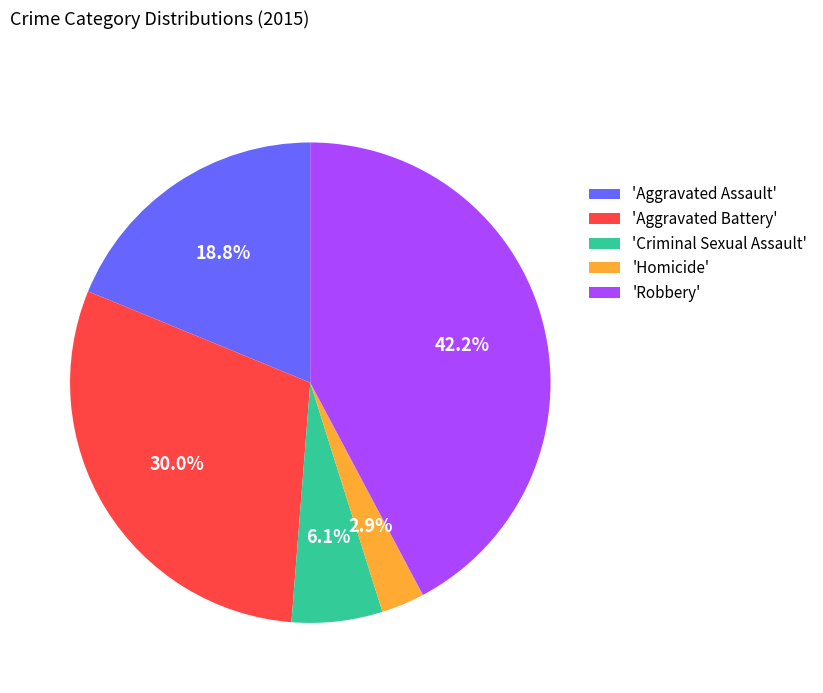

Is the sum of 'Aggravated Assault' and 'Aggravated Battery' greater than half?

No